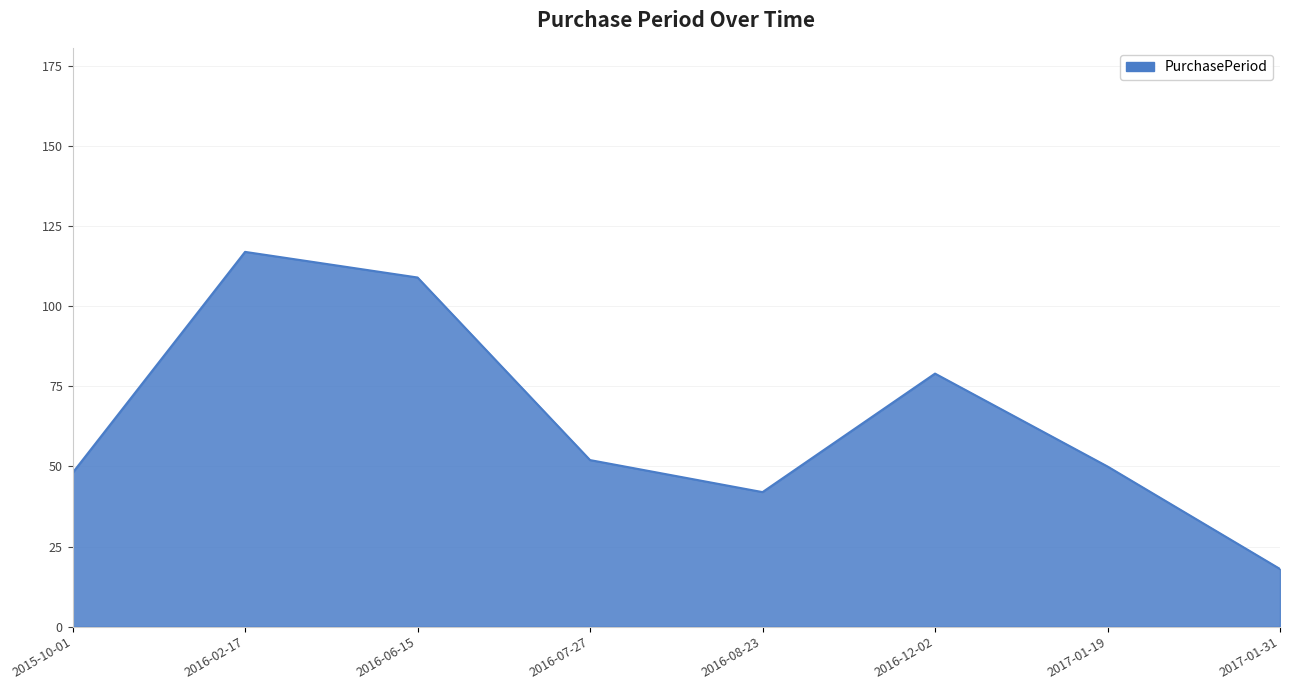

Where is the first local minimum?

2016-08-23